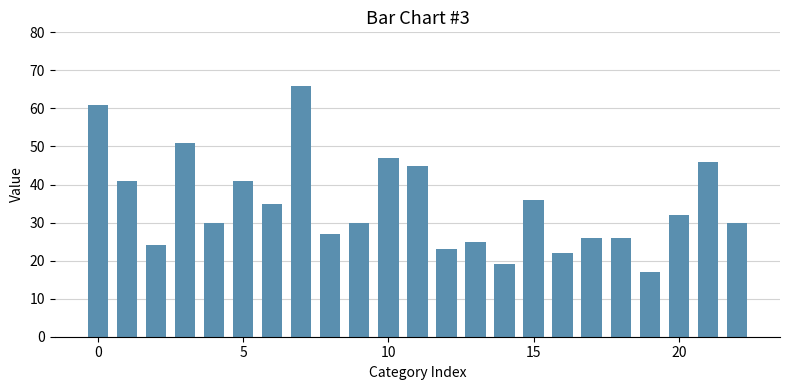

What is the greatest value displayed?

66